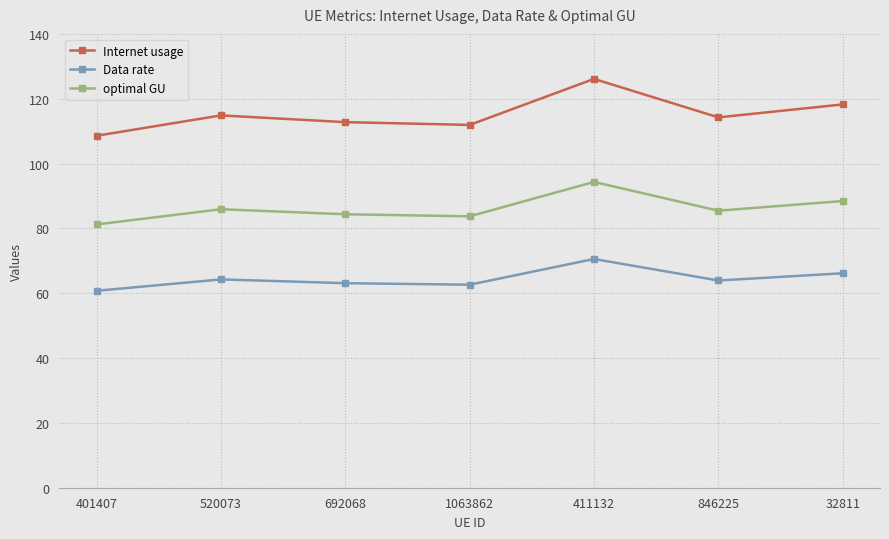

True or false: Data rate has more than 1 interior local peaks.

True